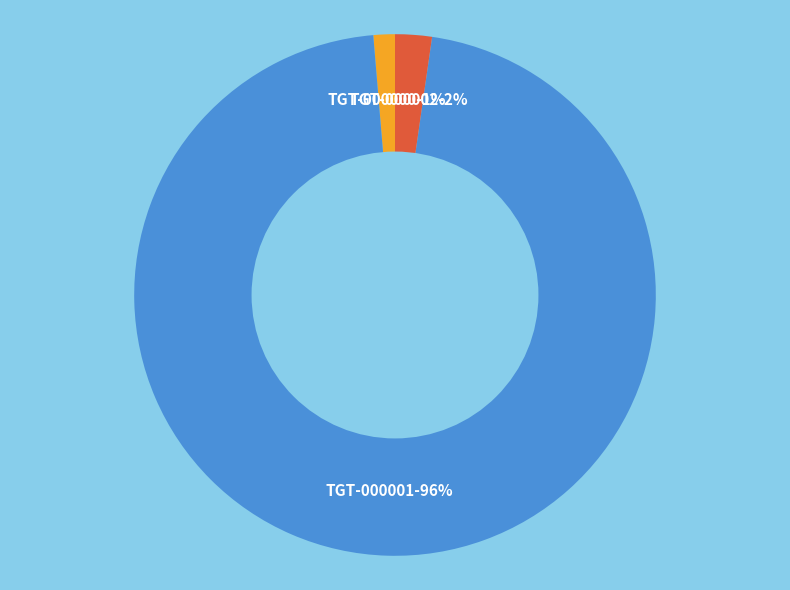

To the nearest percent, what is the average slice percentage?

33%